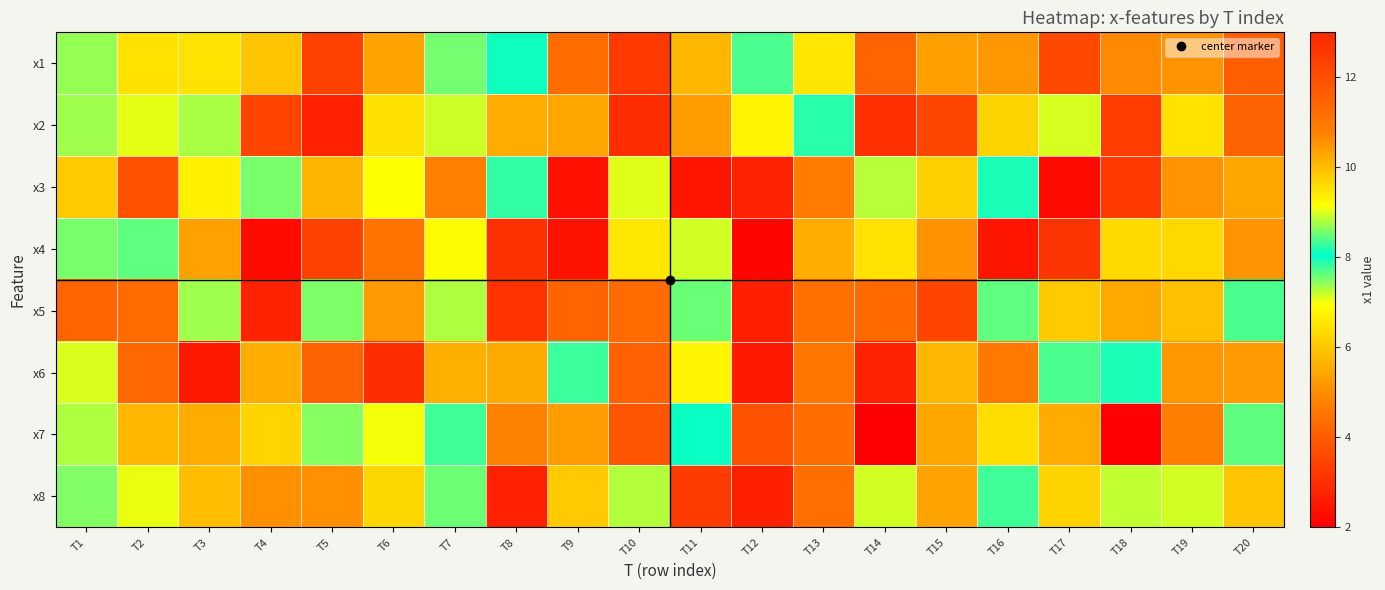

Between T5 and T8, which series saw the biggest shift?

x1